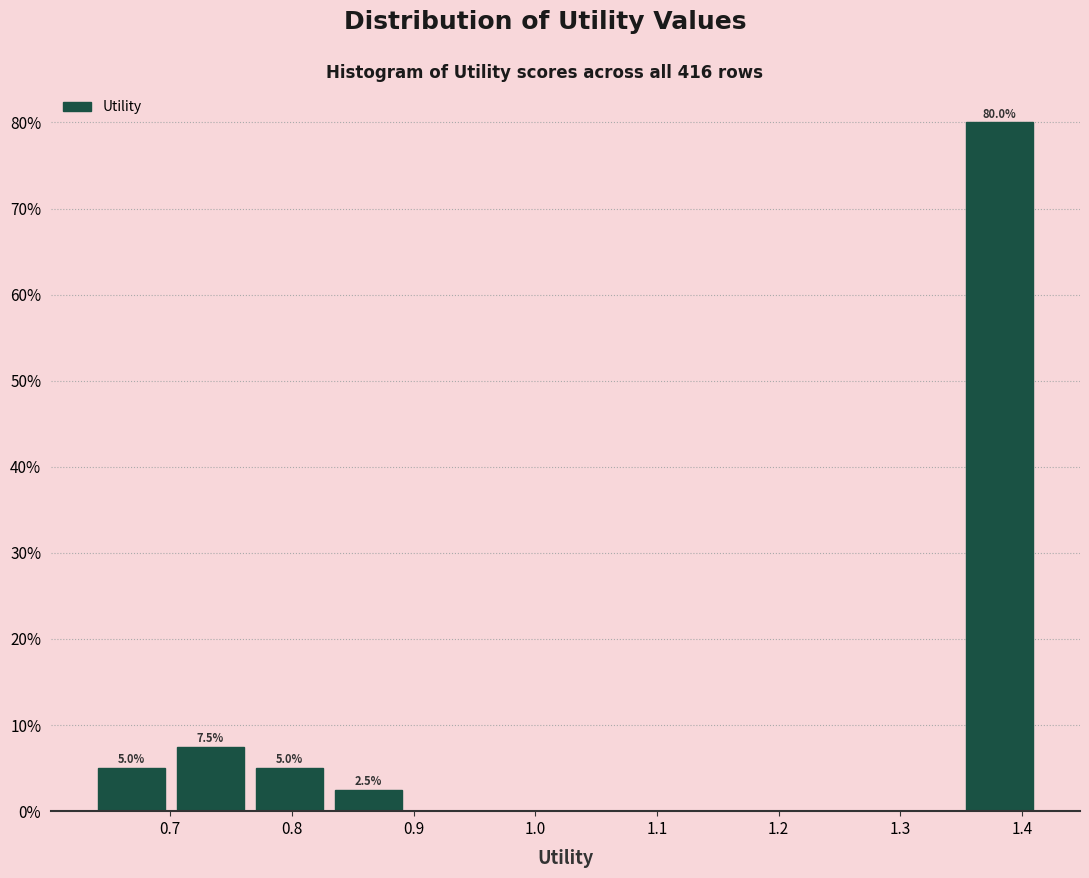

Which range on the x-axis has the tallest bar?

1.35 to 1.41